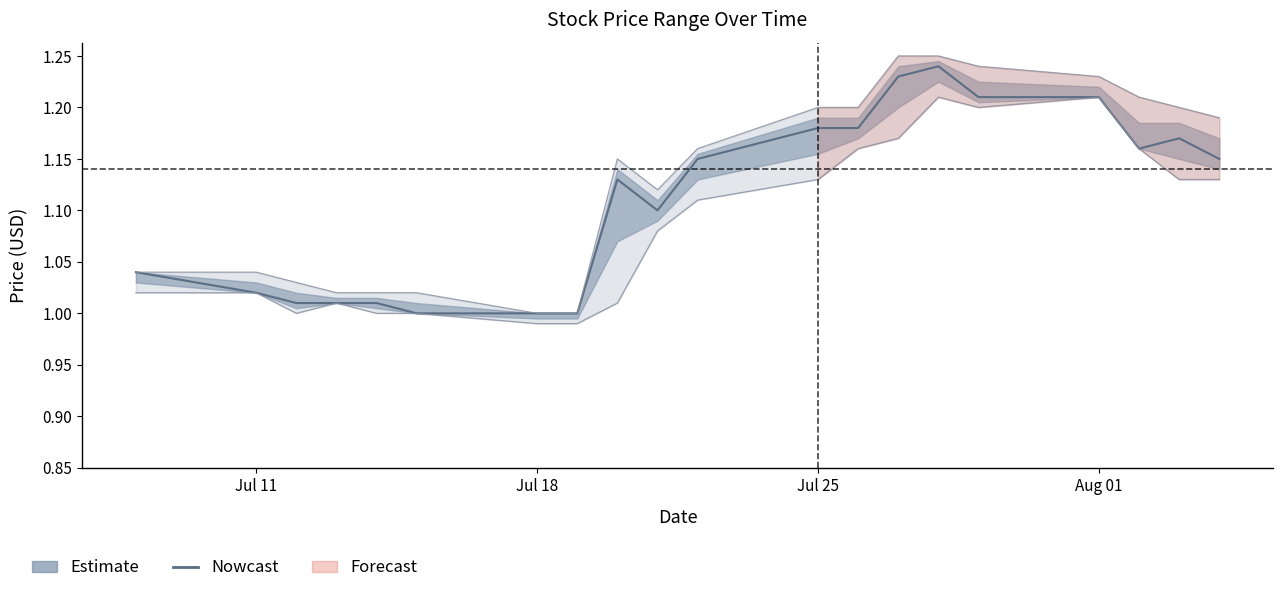

What is the difference between the maximum and second lowest values?

0.2